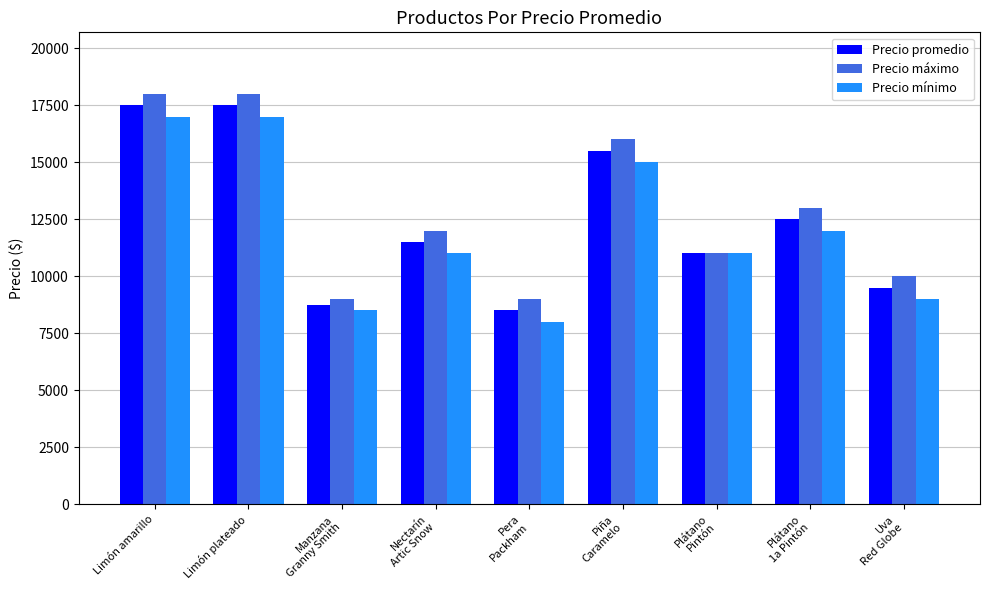

What is the minimum value shown in the chart?

8000